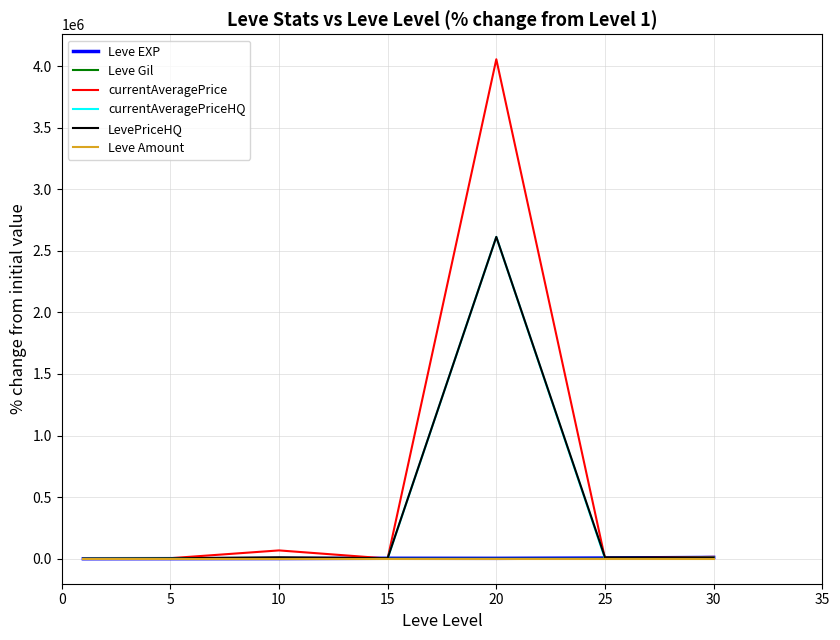

Which series has the largest total across all categories?

currentAveragePrice